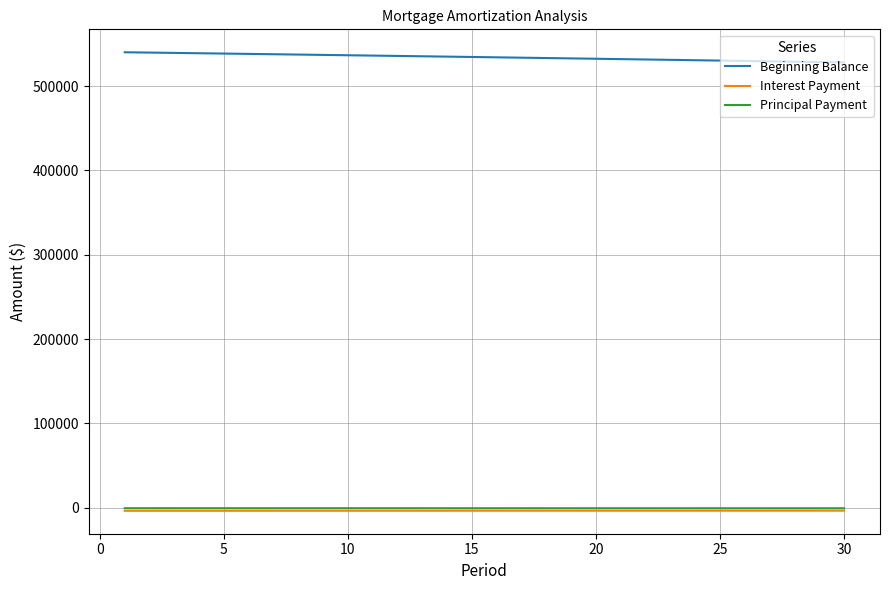

What are all the series names shown in the legend?

Beginning Balance, Interest Payment, Principal Payment